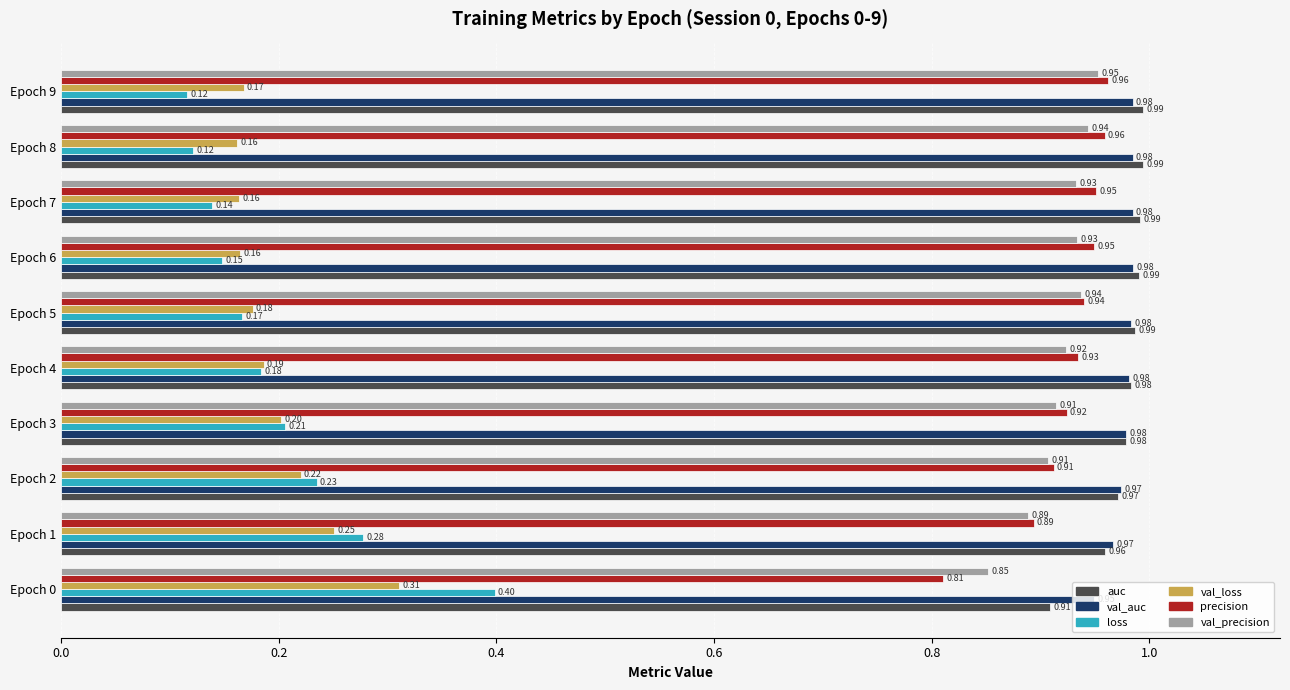

Which category has the highest value in the val_precision series?

Epoch 9